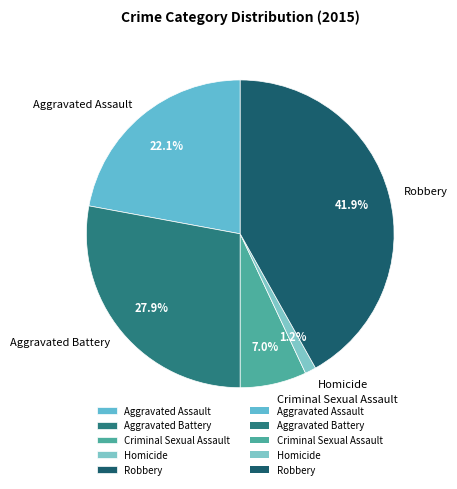

To the nearest percent, what portion does Robbery represent?

42%